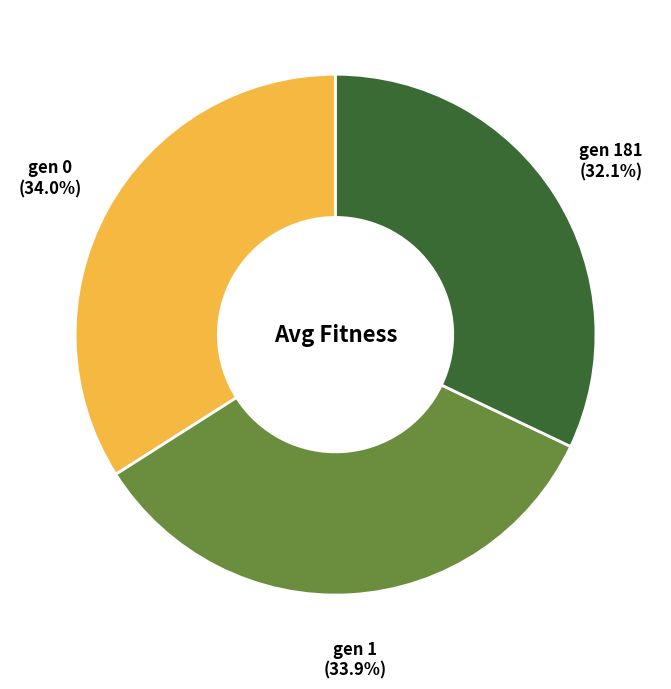

Is there any slice that represents more than half of the pie?

No